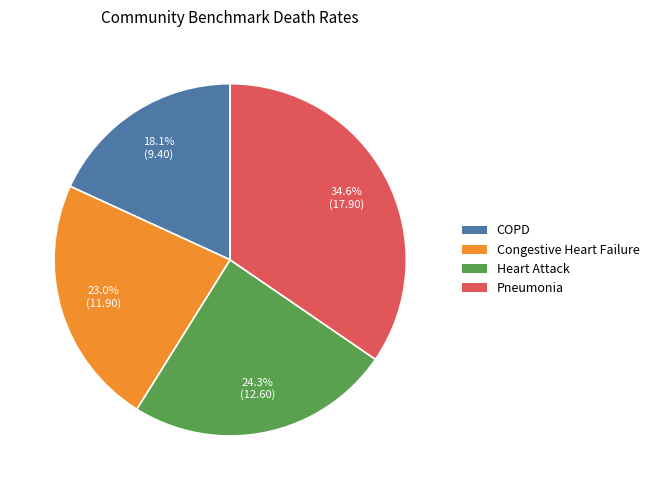

Is there any slice that represents more than half of the pie?

No